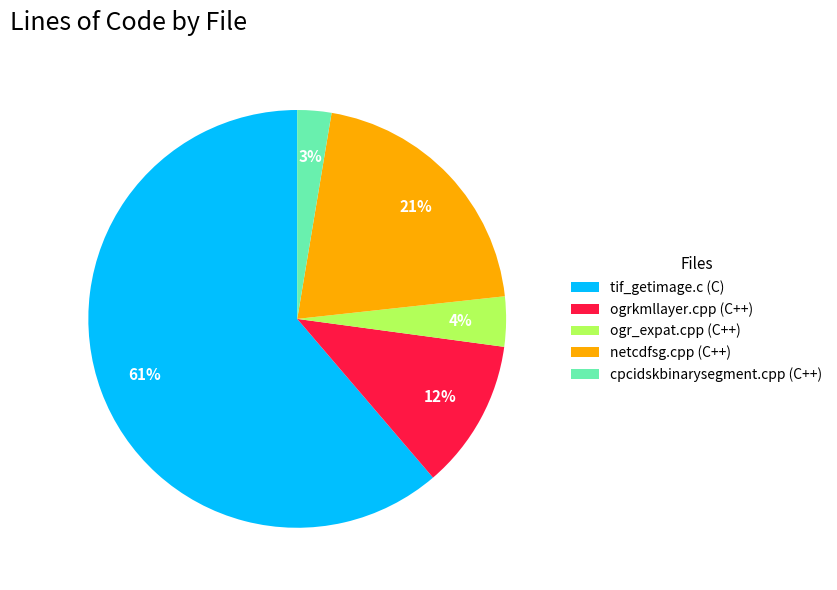

What is the majority slice?

tif_getimage.c (C)